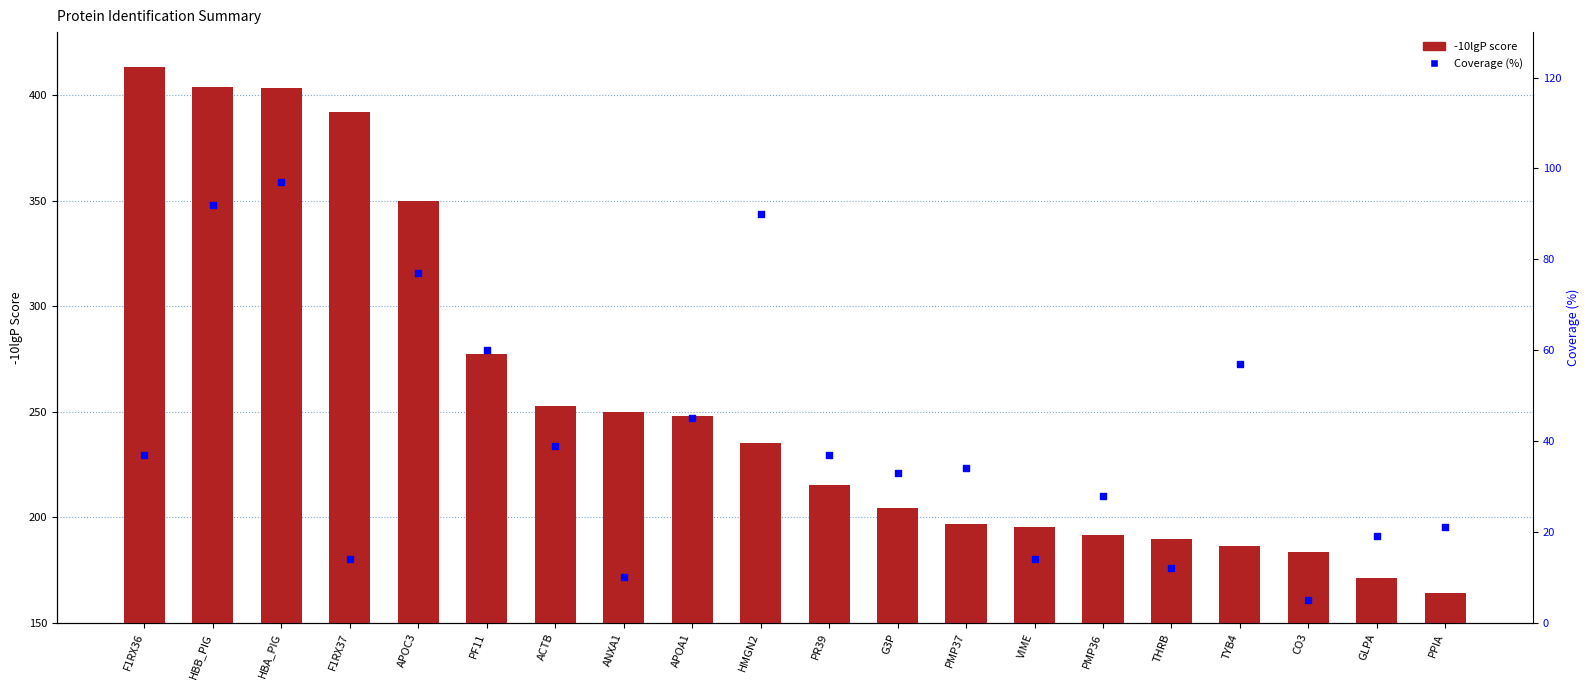

At how many categories does at least one series exceed 94?

20